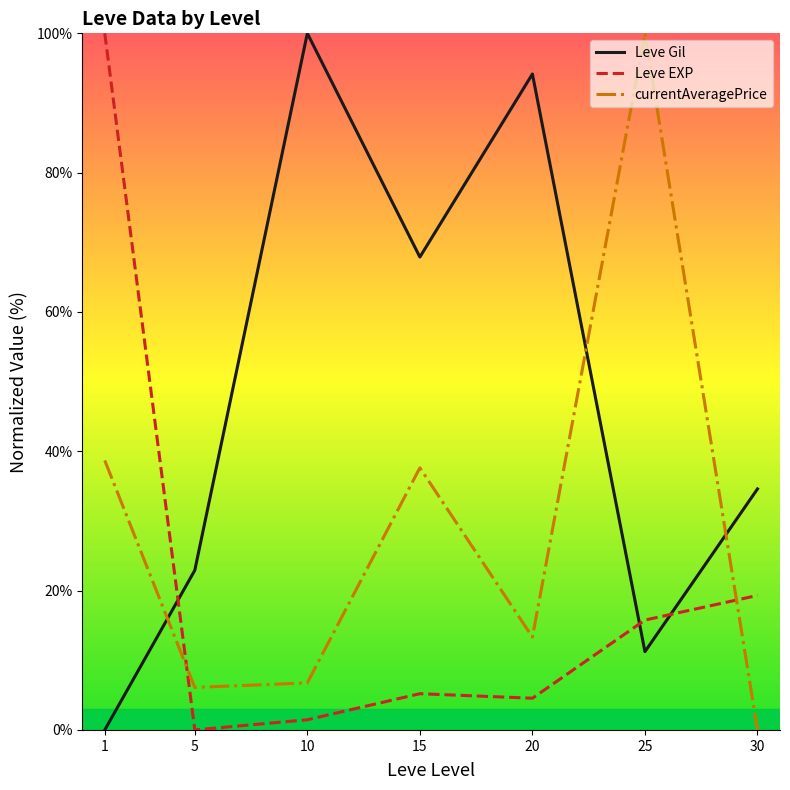

Where do Leve EXP and Leve Gil first cross each other?

1 and 5